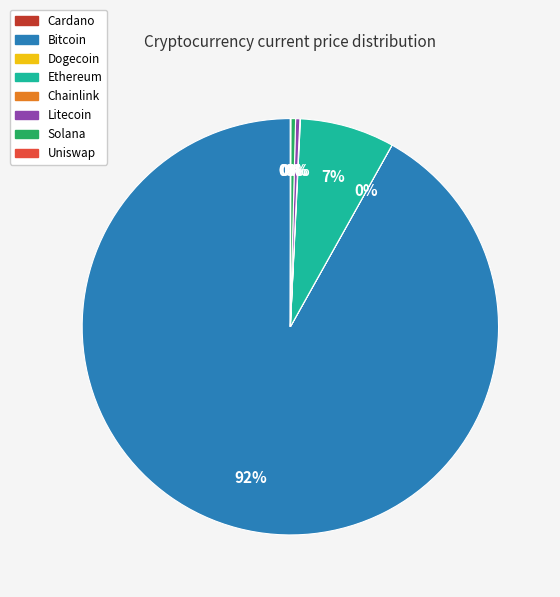

To the nearest percent, what is the average slice percentage?

12%